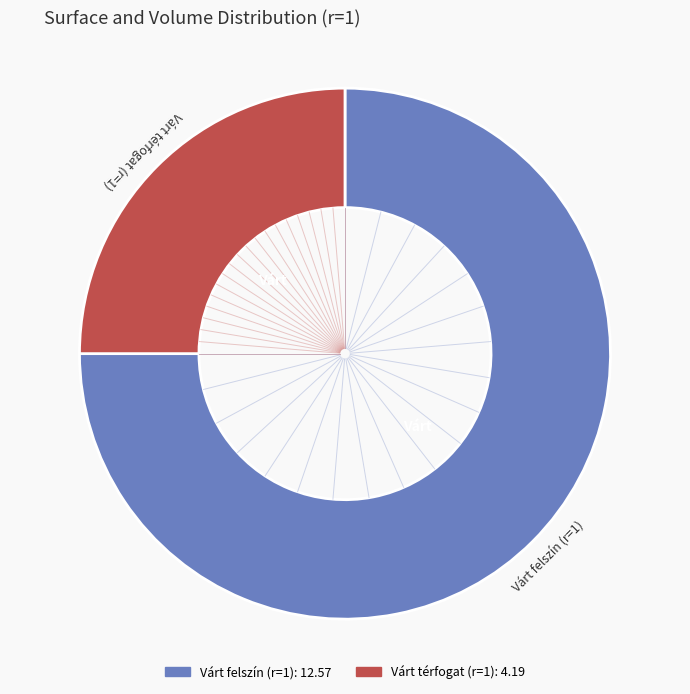

Which category has the smallest portion of the pie?

Várt térfogat (r=1)